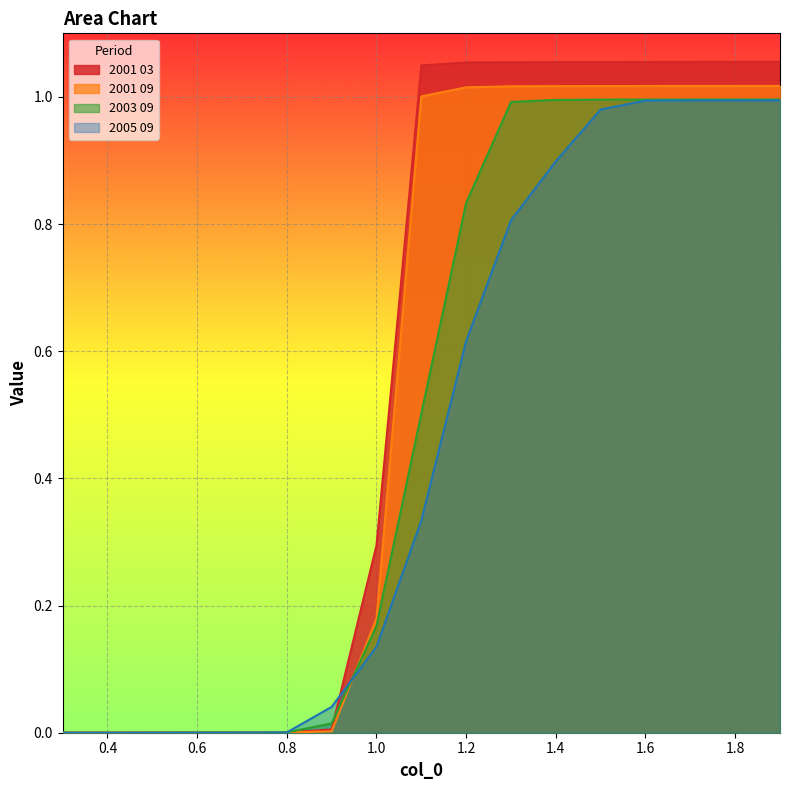

Which series has the largest range (max minus min)?

2001 03